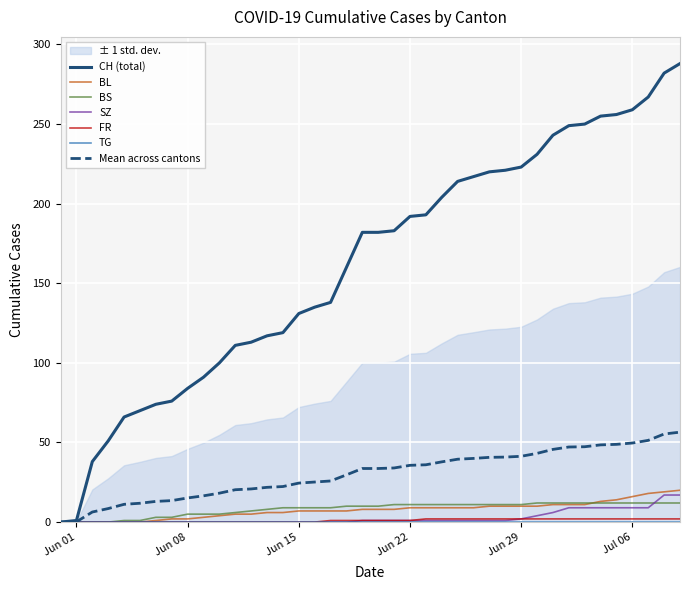

True or false: BL has more than 2 points higher than both neighbors.

False